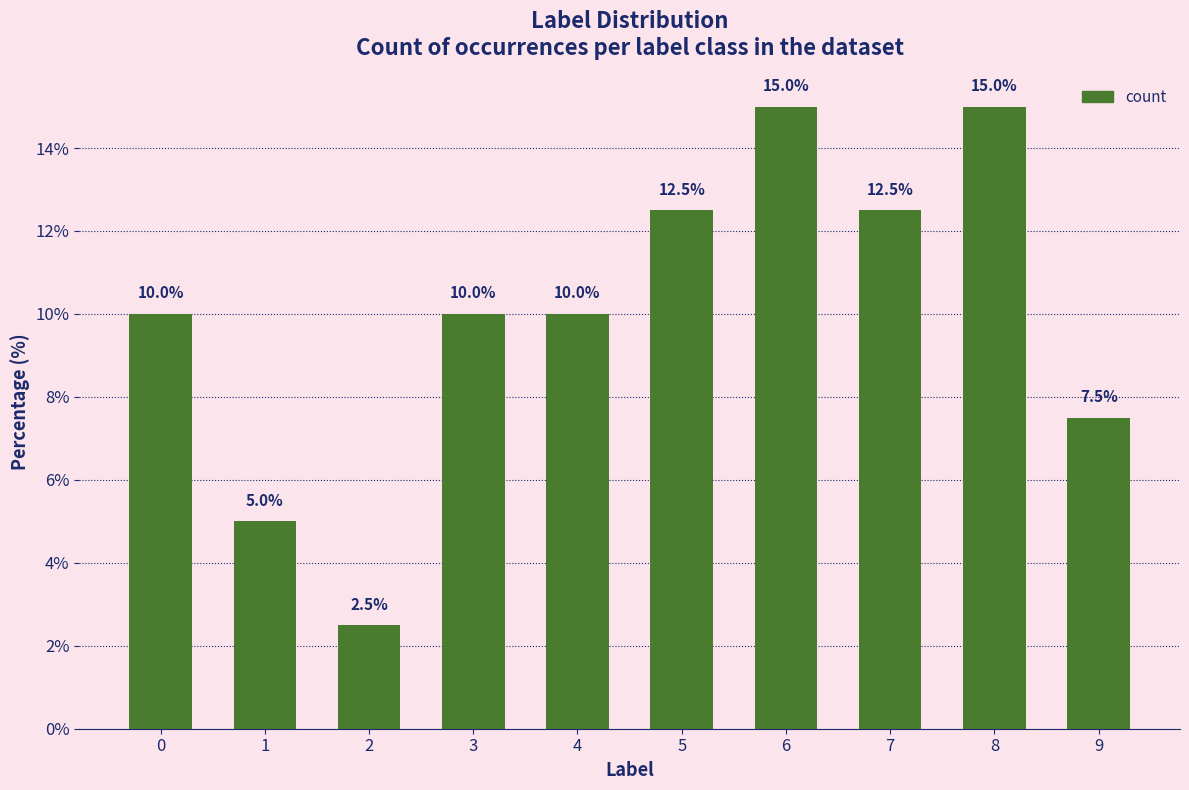

Reading right to left, what are all the values shown in this chart?

9=7.5	8=15.0	7=12.5	6=15.0	5=12.5	4=10.0	3=10.0	2=2.5	1=5.0	0=10.0